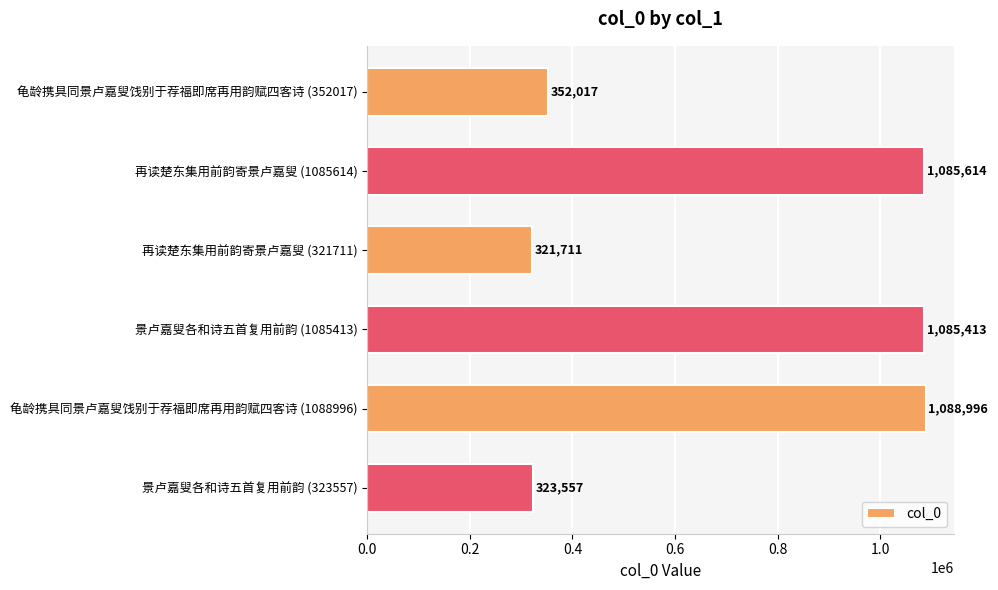

Rank the categories by value from highest to lowest.

龟龄携具同景卢嘉叟饯别于荐福即席再用韵赋四客诗 (1088996), 再读楚东集用前韵寄景卢嘉叟 (1085614), 景卢嘉叟各和诗五首复用前韵 (1085413), 龟龄携具同景卢嘉叟饯别于荐福即席再用韵赋四客诗 (352017), 景卢嘉叟各和诗五首复用前韵 (323557), 再读楚东集用前韵寄景卢嘉叟 (321711)